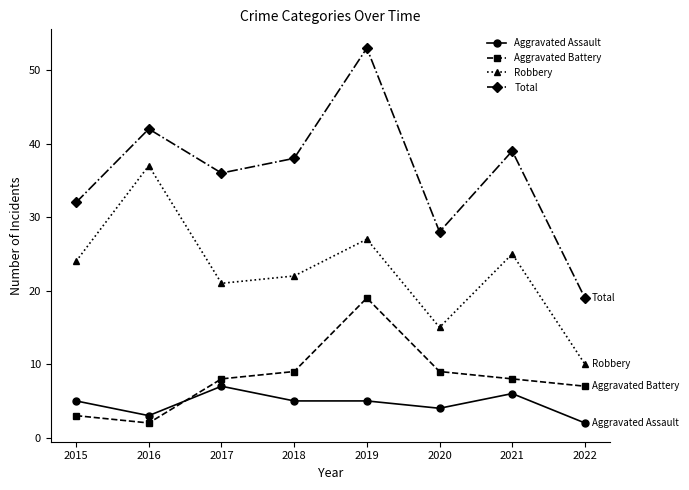

What is the sum of all Aggravated Battery values?

65